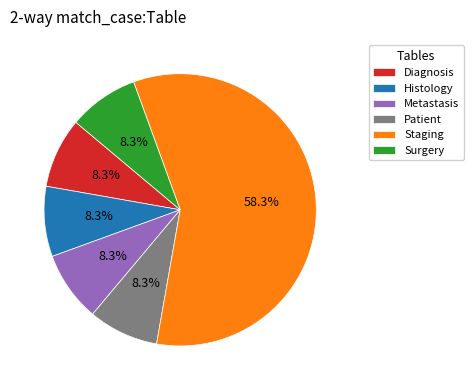

True or false: Diagnosis accounts for 8% of the total.

True